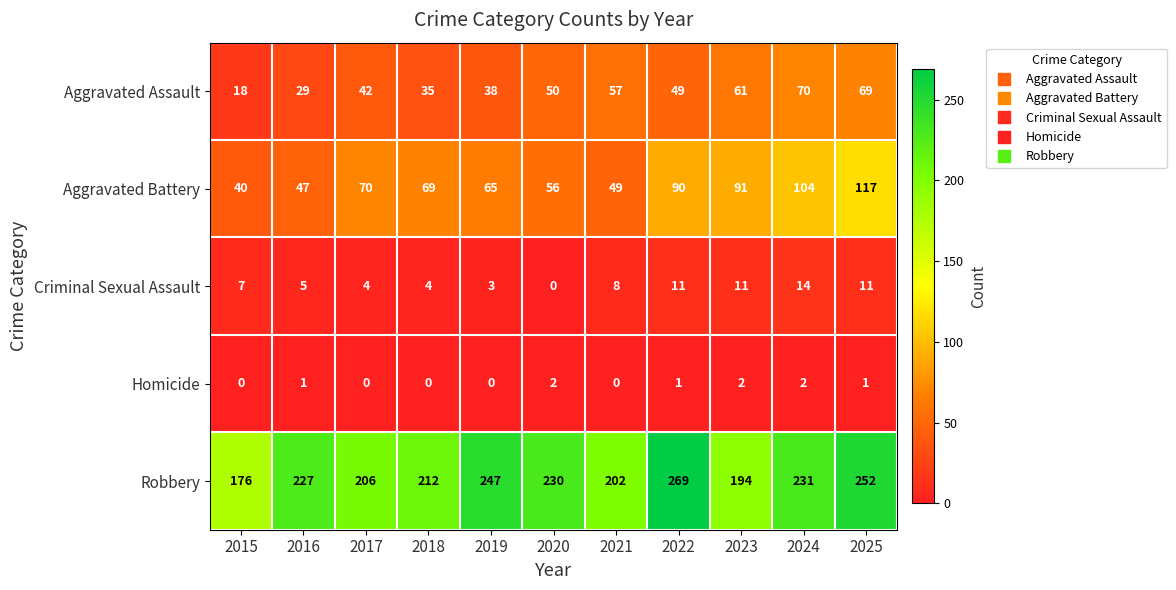

True or false: Aggravated Battery has a value of 117 at 2025.

True